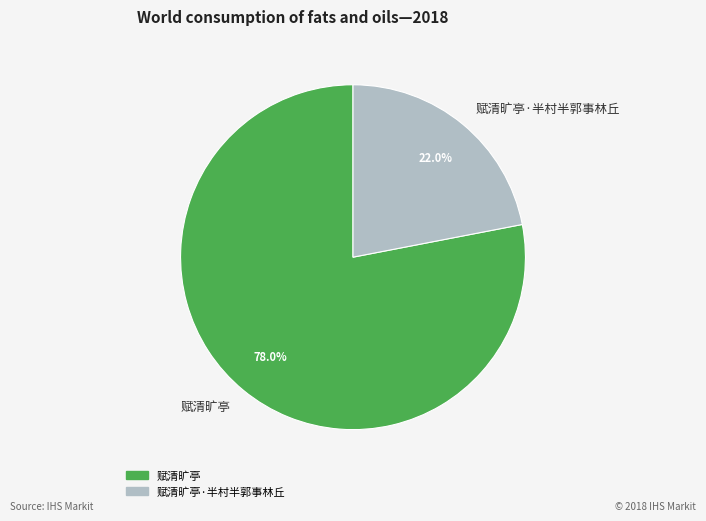

To the nearest percent, what is the average slice percentage?

50%